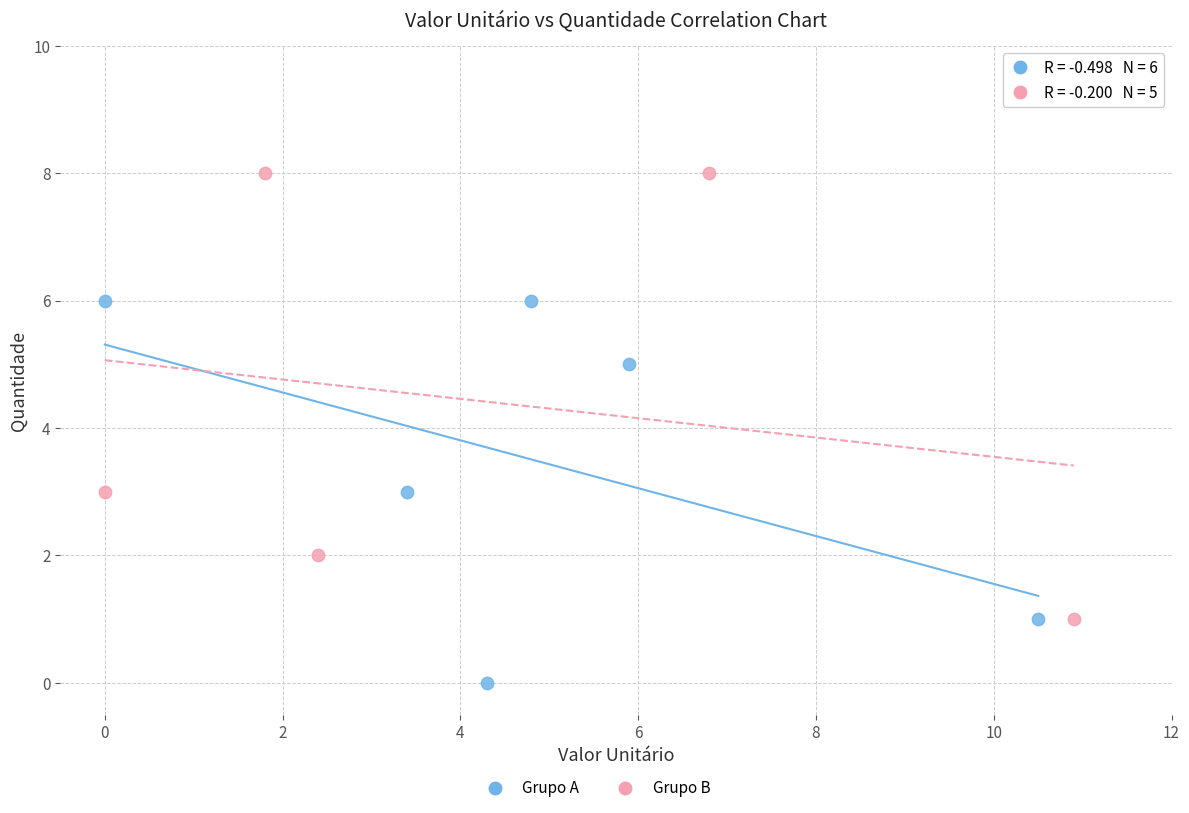

Which series reaches the minimum Y coordinate?

Grupo A